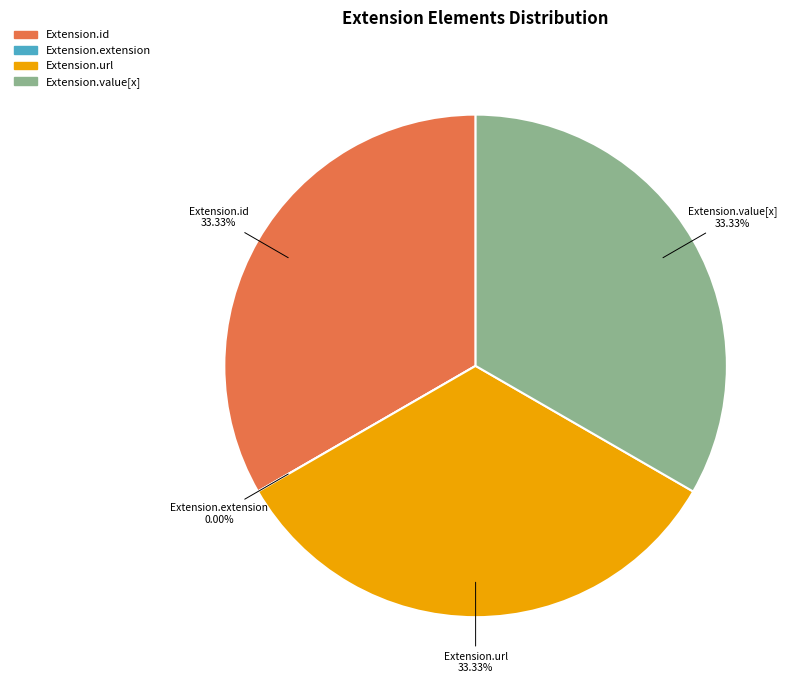

To the nearest percent, what percentage of the pie is Extension.url?

33%